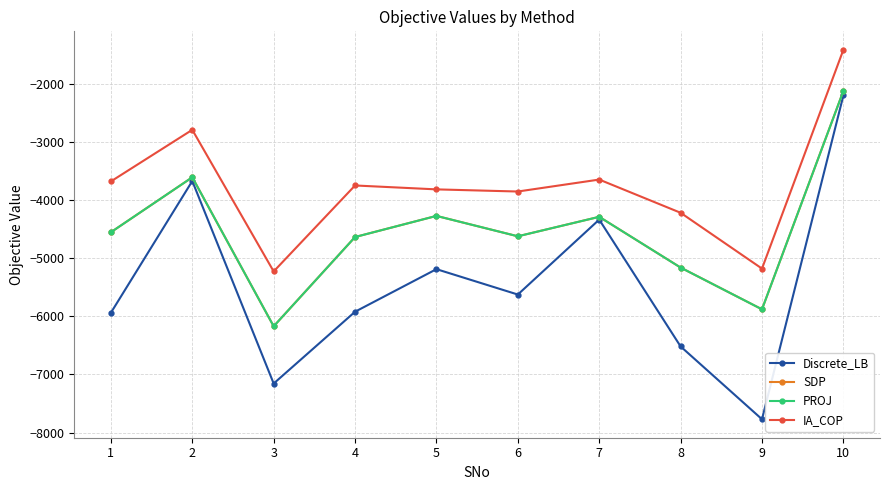

True or false: SDP has more than 1 interior local peaks.

True